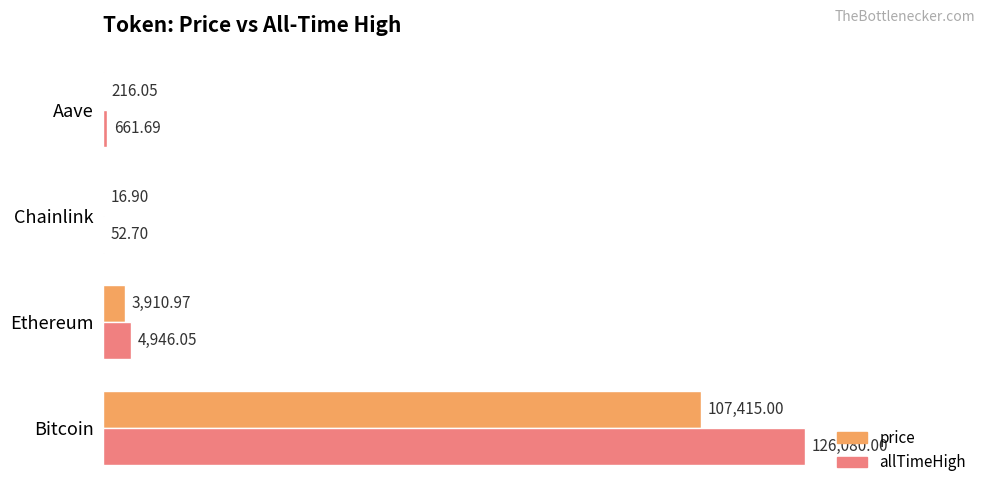

Which series changed the most between Bitcoin and Aave?

allTimeHigh